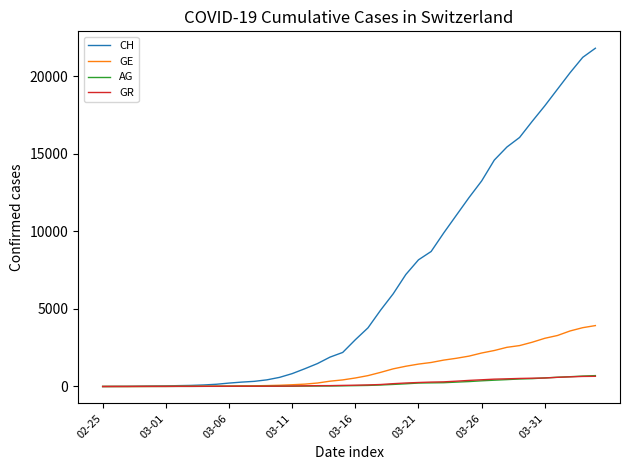

What is the greatest value displayed?

21813